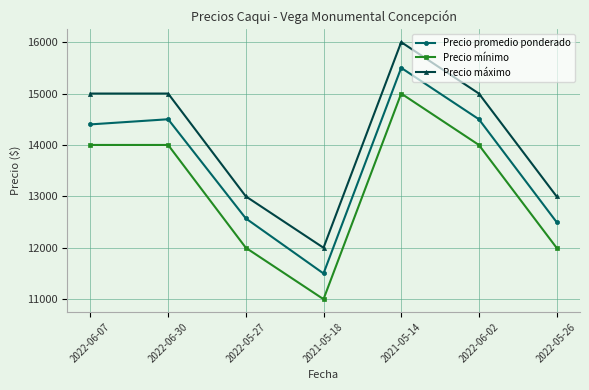

What is the smallest value displayed?

11000